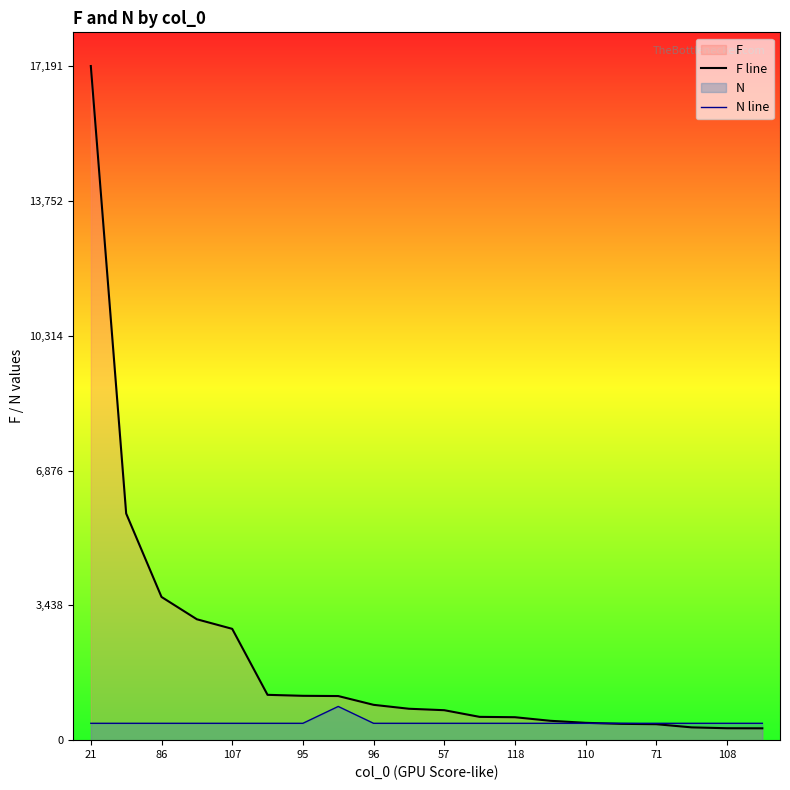

Which series has the largest total across all categories?

F line